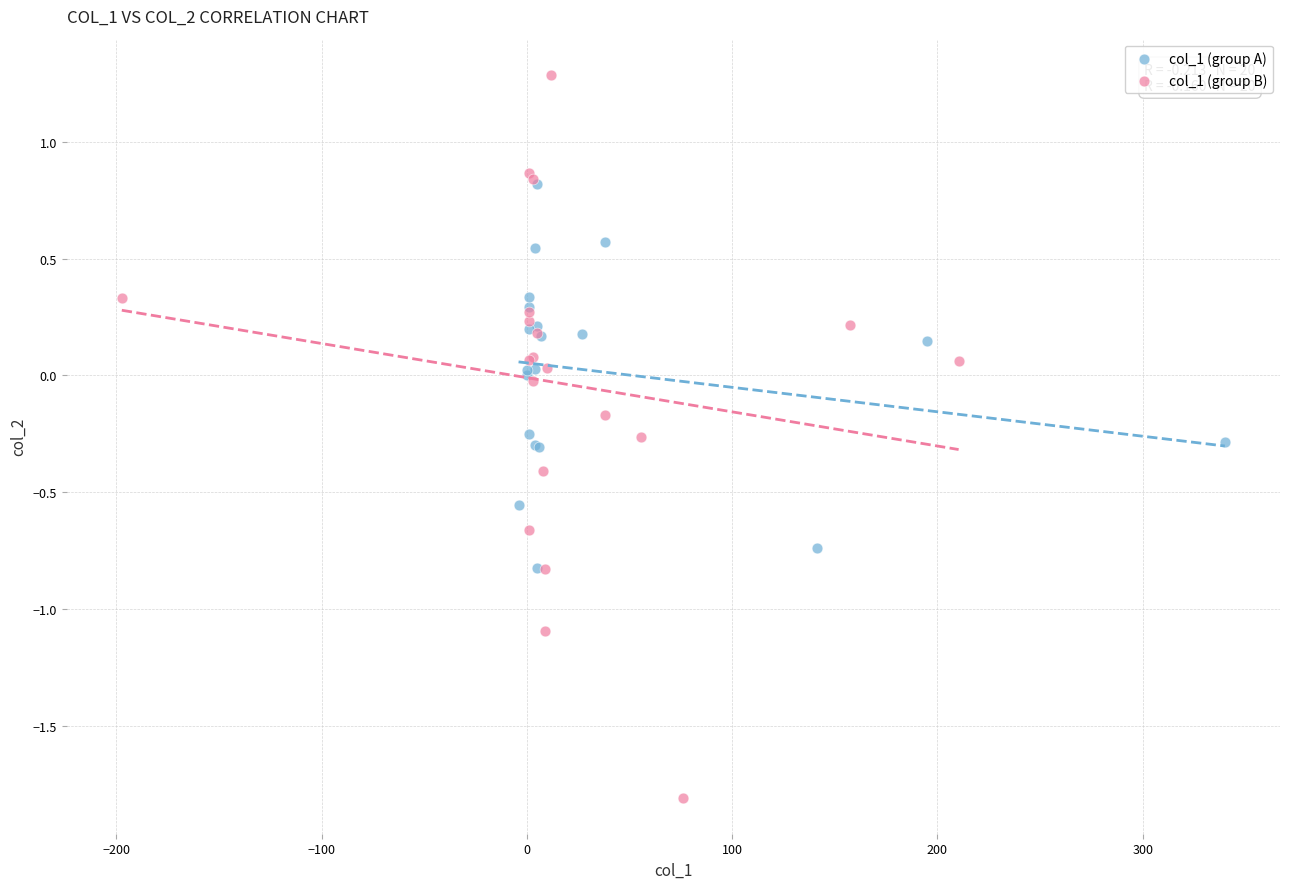

Which series has the widest spread of Y values?

col_1 (group B)